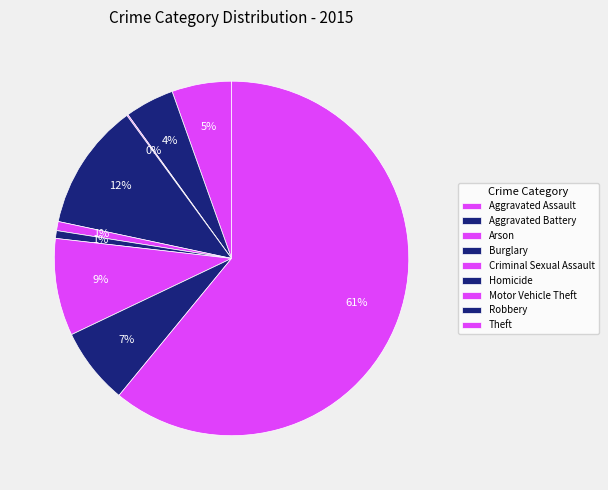

Rank the categories by value from lowest to highest.

Arson, Homicide, Criminal Sexual Assault, Aggravated Battery, Aggravated Assault, Robbery, Motor Vehicle Theft, Burglary, Theft